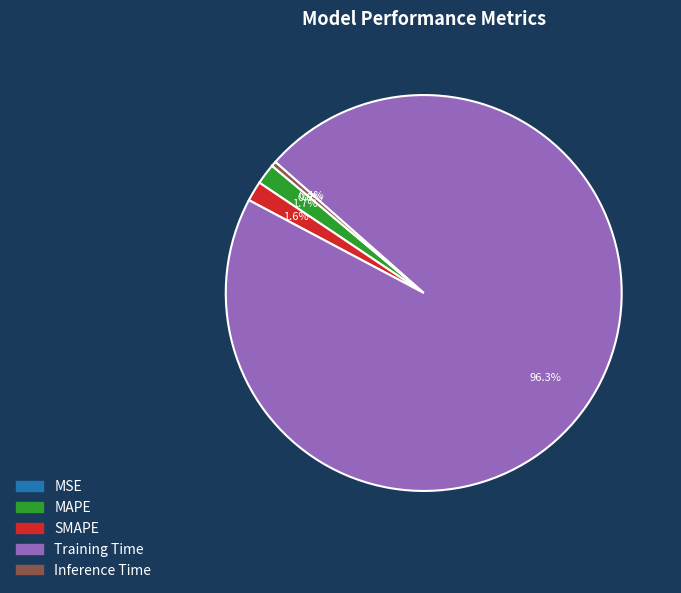

Combined, what portion of the pie is SMAPE and Inference Time?

2.0%